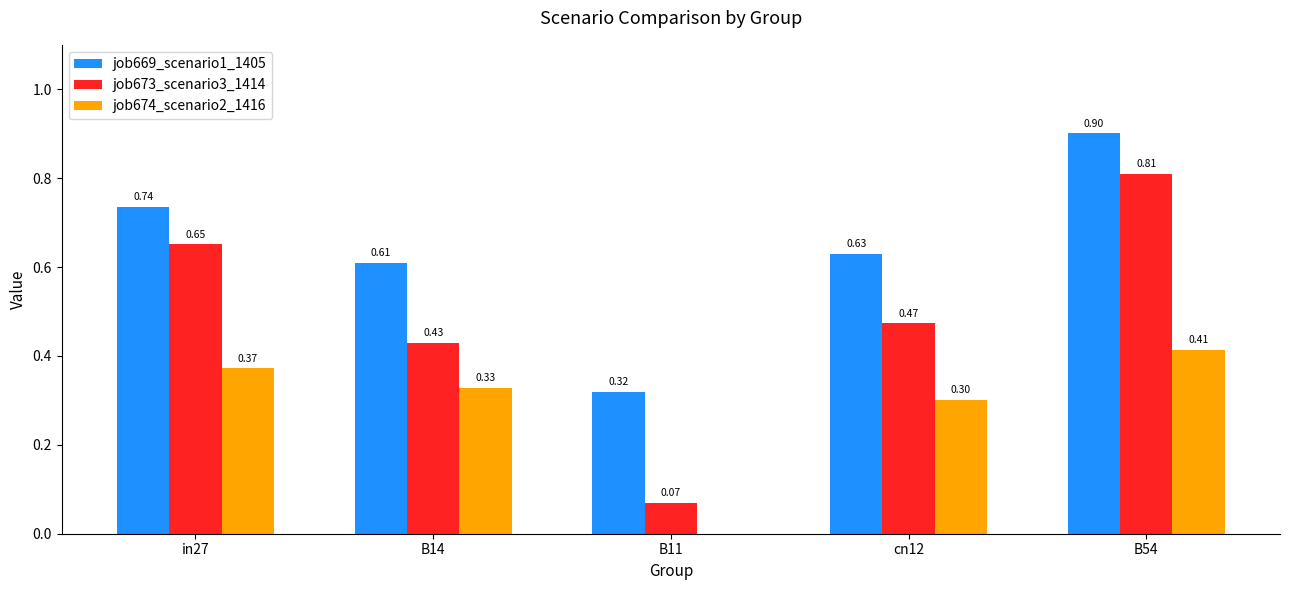

Is it true that job674_scenario2_1416 equals 0.3 at B14?

True